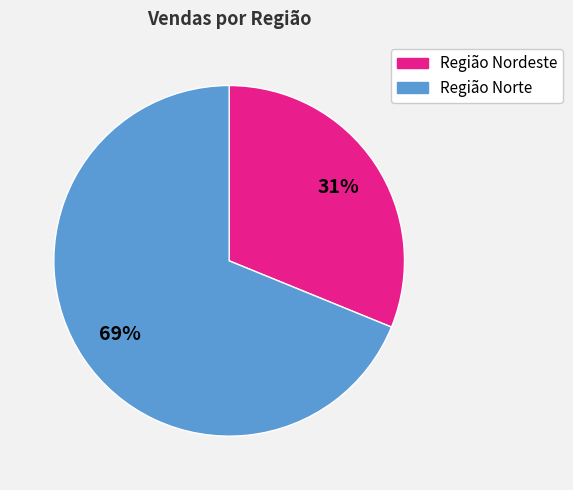

Is the sum of Região Norte and Região Nordeste greater than half?

Yes